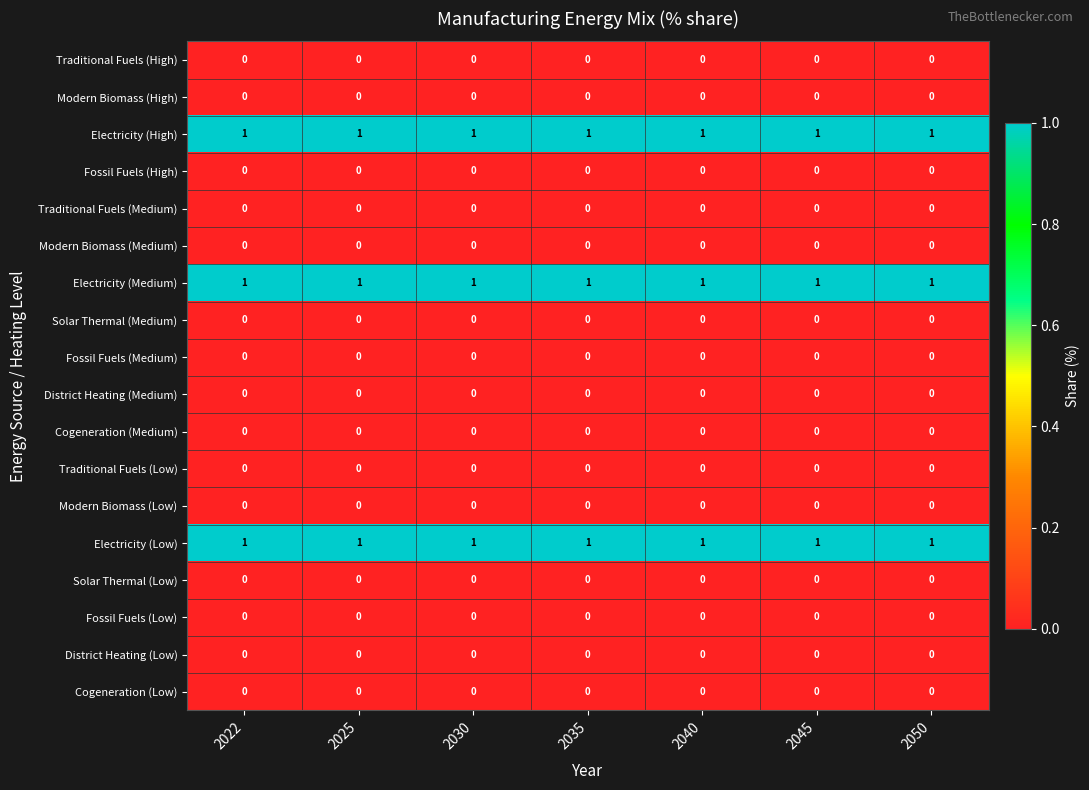

At how many categories does at least one series exceed 0?

7